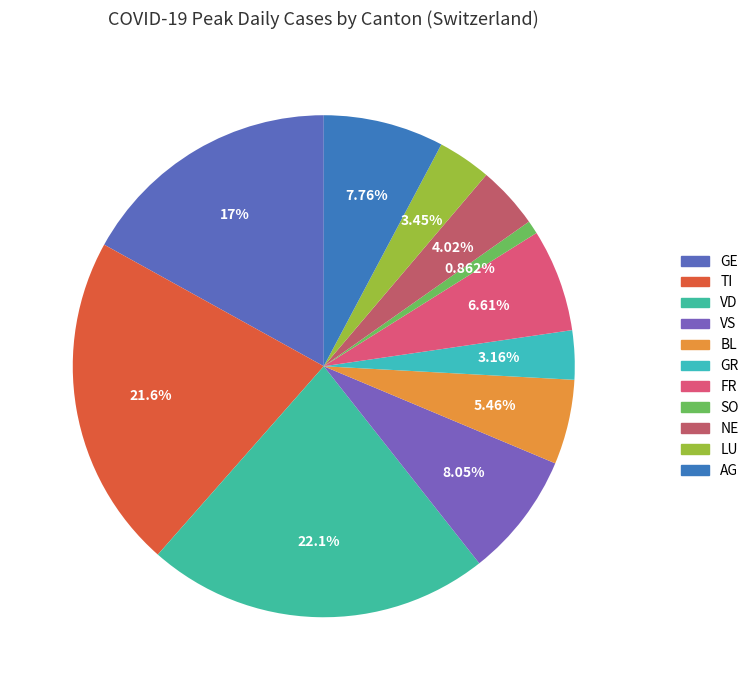

How many slices are in this pie chart?

11